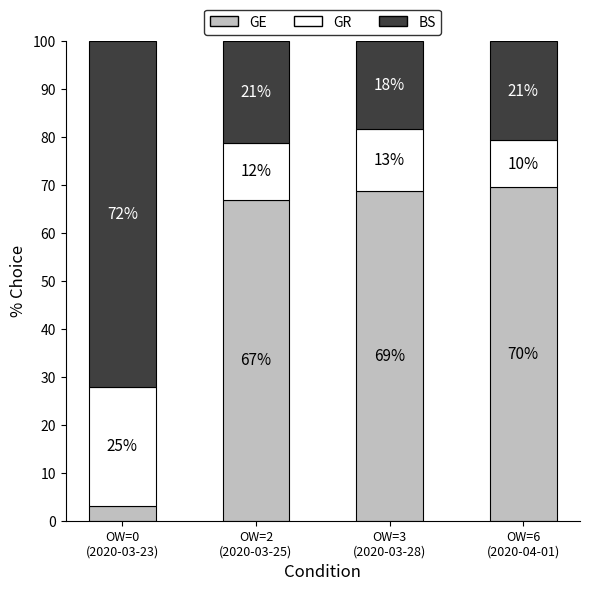

Rank the series by their maximum value, from lowest to highest.

GR, GE, BS